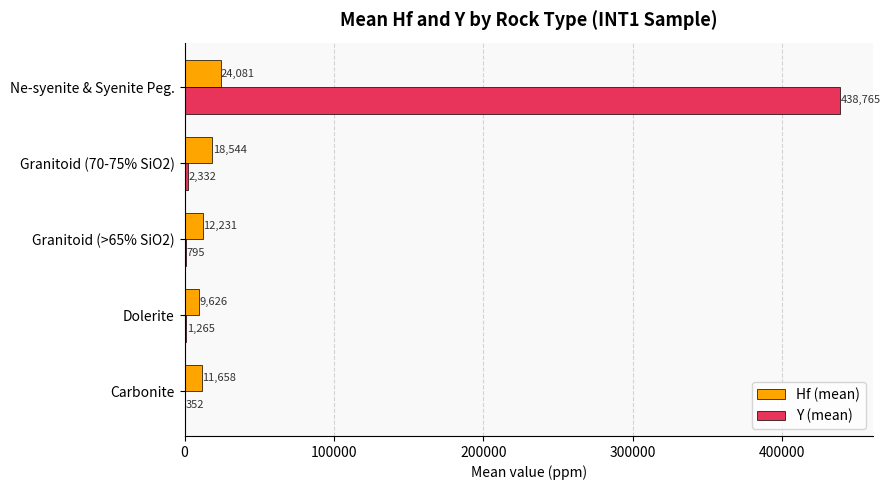

Between Granitoid (70-75% SiO2) and Ne-syenite & Syenite Peg., which series saw the biggest shift?

Y (mean)